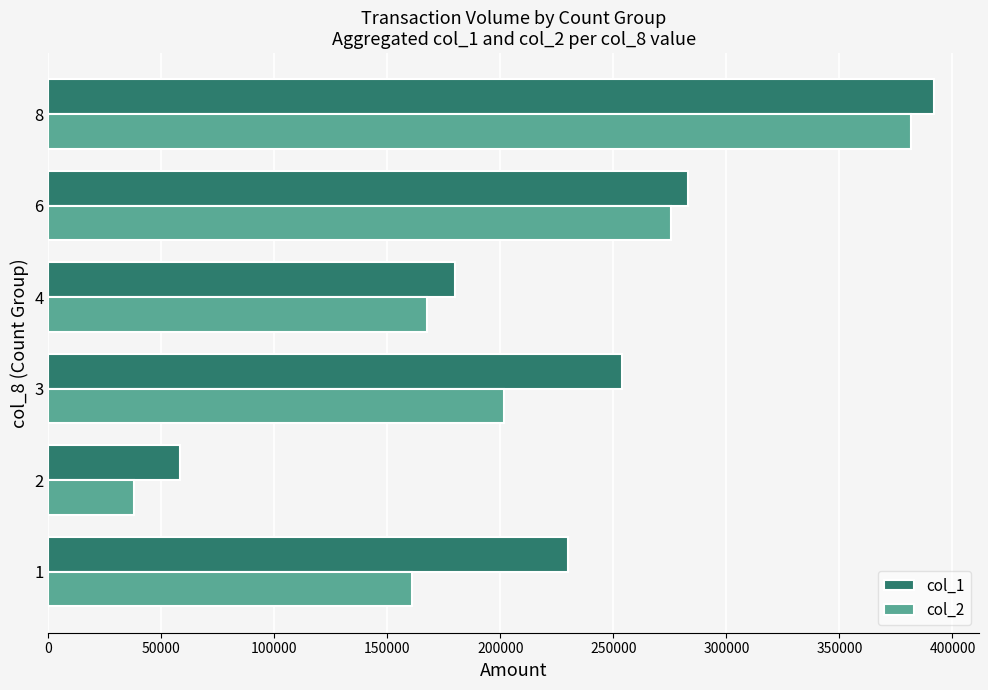

At how many categories does at least one series exceed 220517?

4